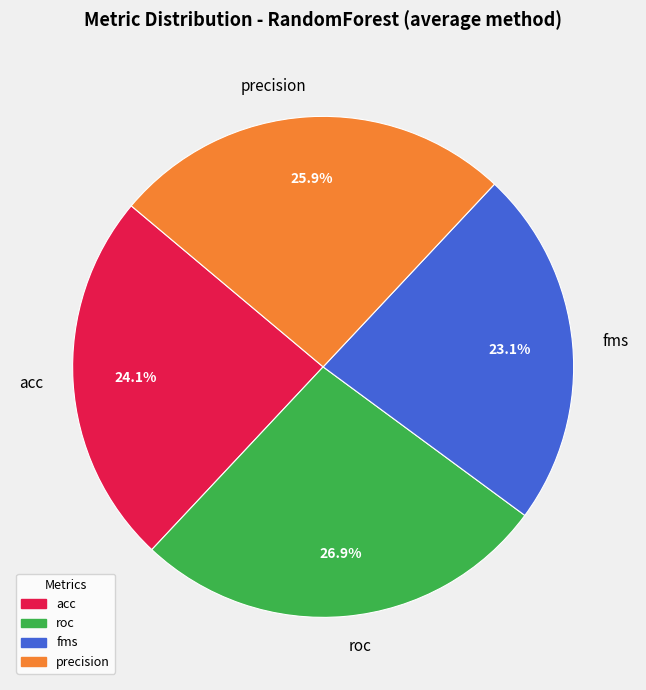

Which category has the smallest portion of the pie?

fms